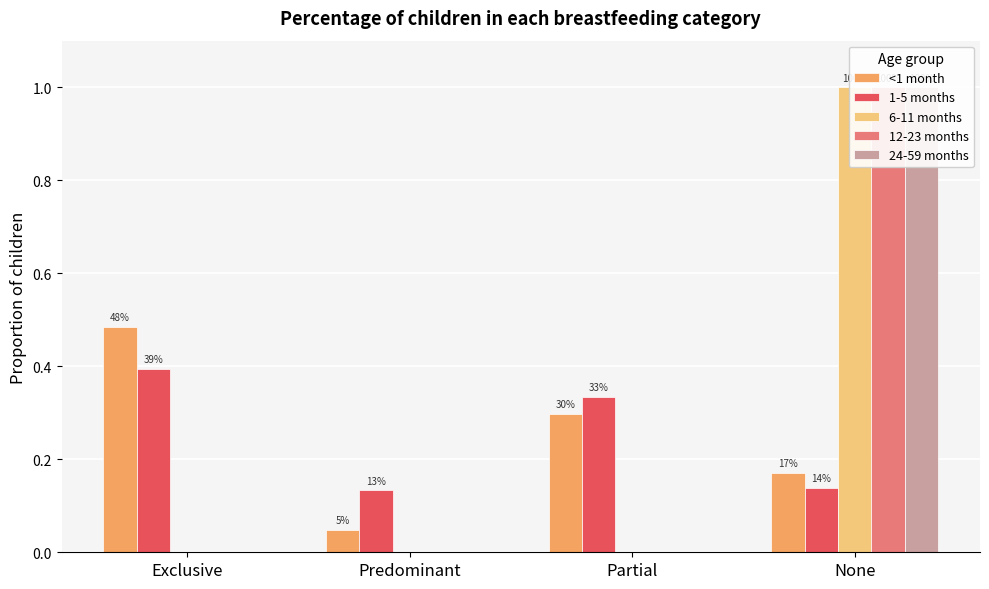

How many values in 12-23 months are above zero?

1